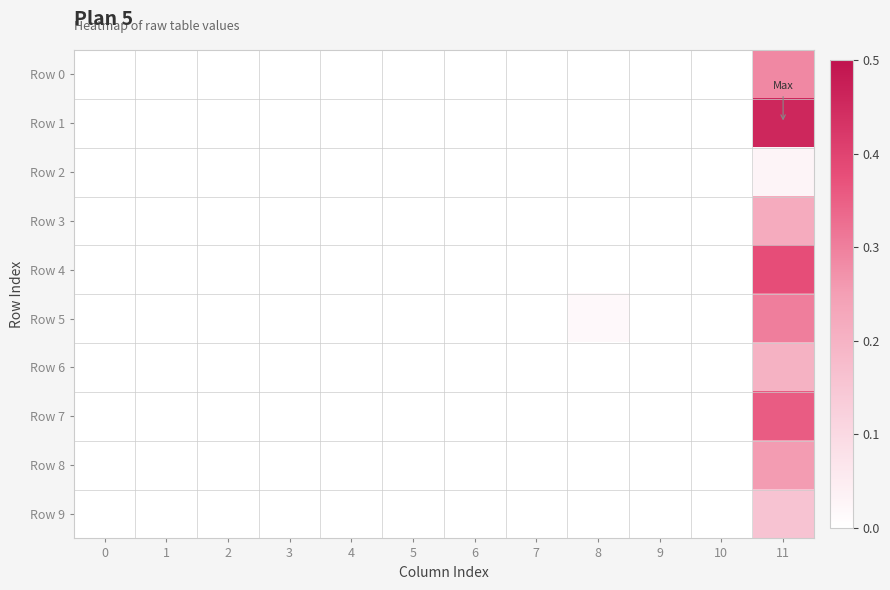

Reading left to right, what are all the values shown in this chart?

Row 0: 0=0.0	1=0.0	2=0.0	3=0.0	4=0.0	5=0.0	6=0.0	7=0.0	8=0.0	9=0.0	10=0.0	11=0.3
Row 1: 0=0.0	1=0.0	2=0.0	3=0.0	4=0.0	5=0.0	6=0.0	7=0.0	8=0.0	9=0.0	10=0.0	11=0.5
Row 2: 0=0.0	1=0.0	2=0.0	3=0.0	4=0.0	5=0.0	6=0.0	7=0.0	8=0.0	9=0.0	10=0.0	11=0.0
Row 3: 0=0.0	1=0.0	2=0.0	3=0.0	4=0.0	5=0.0	6=0.0	7=0.0	8=0.0	9=0.0	10=0.0	11=0.2
Row 4: 0=0.0	1=0.0	2=0.0	3=0.0	4=0.0	5=0.0	6=0.0	7=0.0	8=0.0	9=0.0	10=0.0	11=0.4
Row 5: 0=0.0	1=0.0	2=0.0	3=0.0	4=0.0	5=0.0	6=0.0	7=0.0	8=0.0	9=0.0	10=0.0	11=0.3
Row 6: 0=0.0	1=0.0	2=0.0	3=0.0	4=0.0	5=0.0	6=0.0	7=0.0	8=0.0	9=0.0	10=0.0	11=0.2
Row 7: 0=0.0	1=0.0	2=0.0	3=0.0	4=0.0	5=0.0	6=0.0	7=0.0	8=0.0	9=0.0	10=0.0	11=0.4
Row 8: 0=0.0	1=0.0	2=0.0	3=0.0	4=0.0	5=0.0	6=0.0	7=0.0	8=0.0	9=0.0	10=0.0	11=0.3
Row 9: 0=0.0	1=0.0	2=0.0	3=0.0	4=0.0	5=0.0	6=0.0	7=0.0	8=0.0	9=0.0	10=0.0	11=0.2